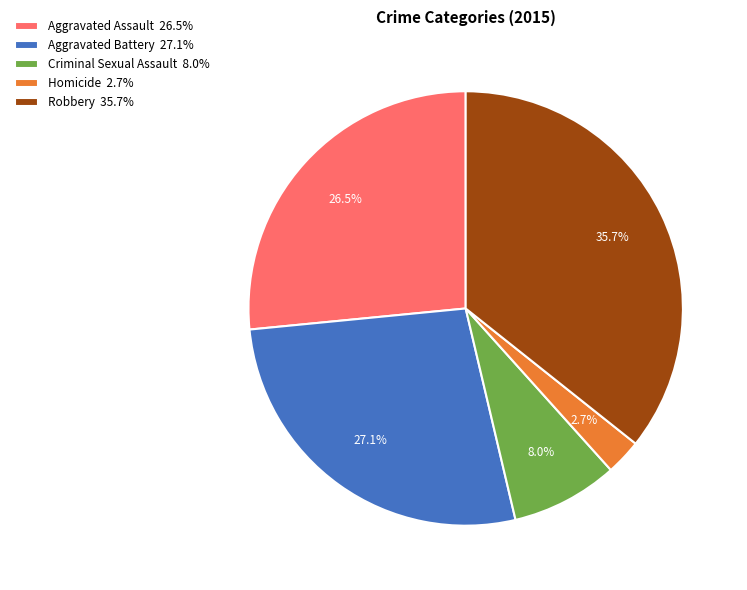

Rank the categories by value from lowest to highest.

Homicide, Criminal Sexual Assault, Aggravated Assault, Aggravated Battery, Robbery